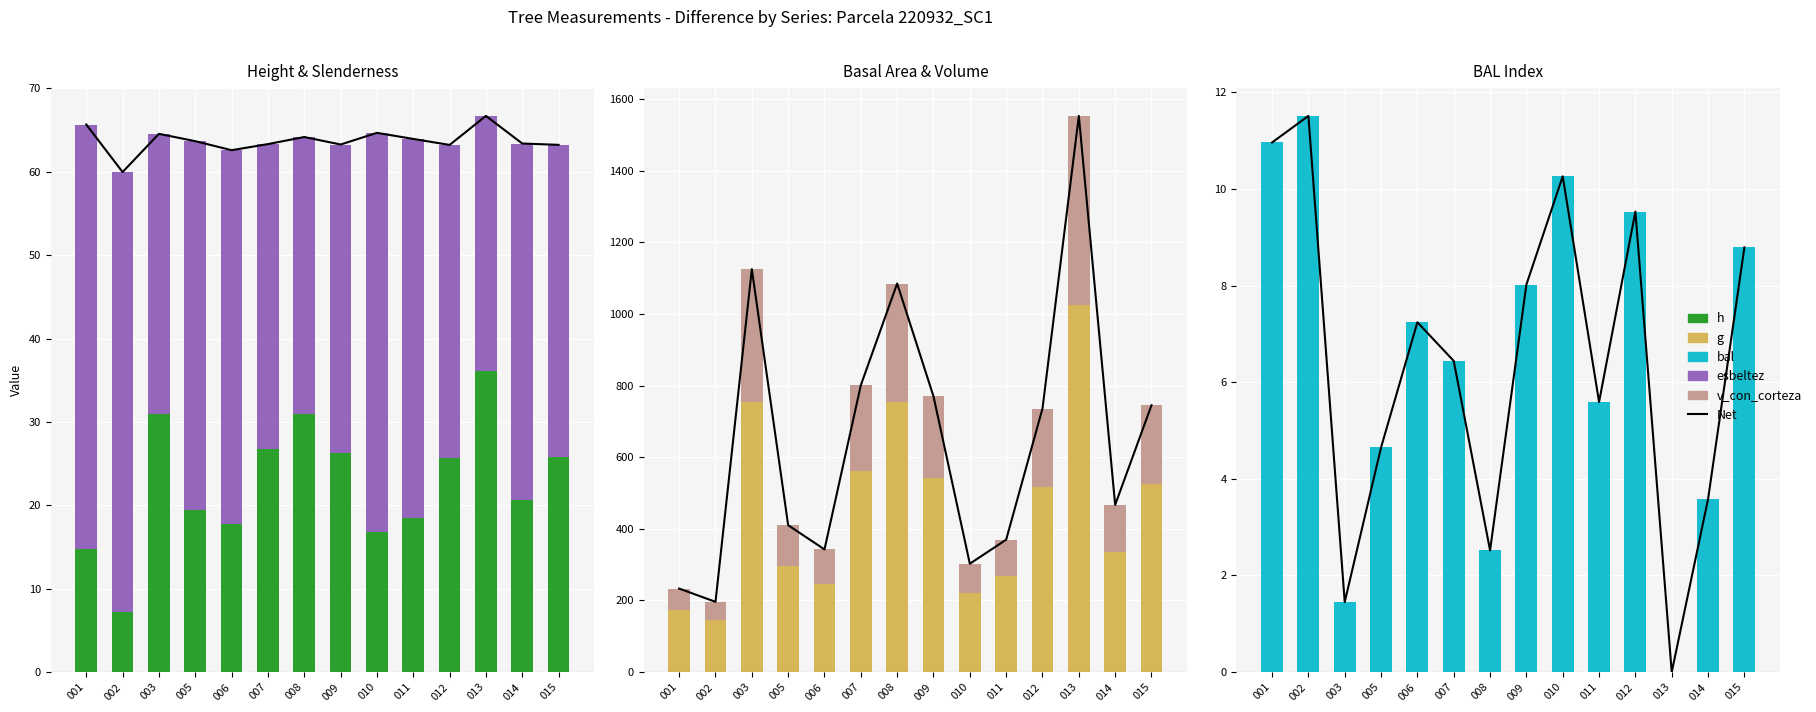

What is the total value across all series at 005?

483.0